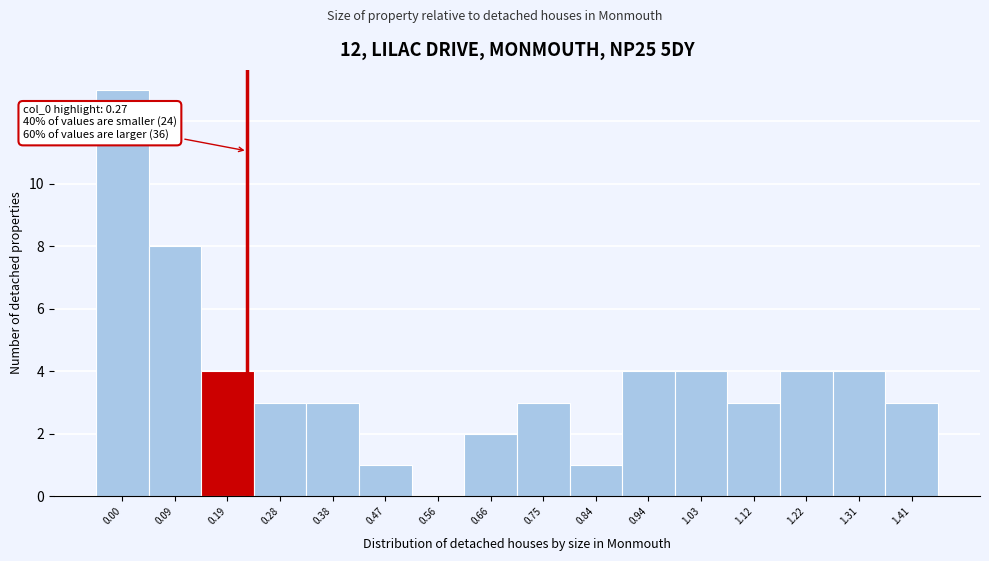

Reading left to right, transcribe all the data shown in this chart.

0.00=13	0.09=8	0.19=4	0.28=3	0.38=3	0.47=1	0.56=0	0.66=2	0.75=3	0.84=1	0.94=4	1.03=4	1.12=3	1.22=4	1.31=4	1.41=3